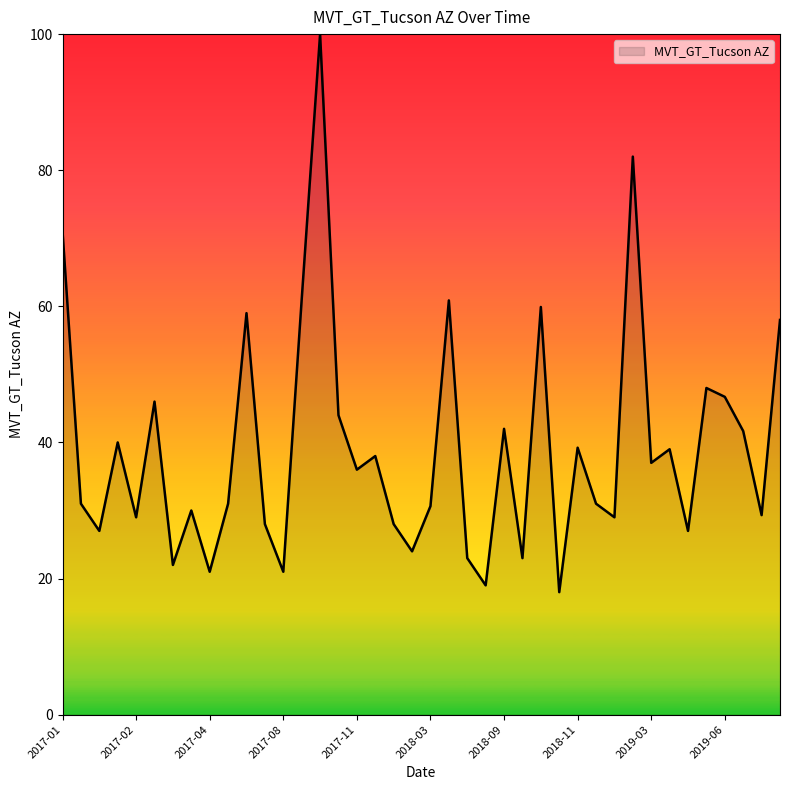

What is the difference between the second highest and minimum values?

64.0